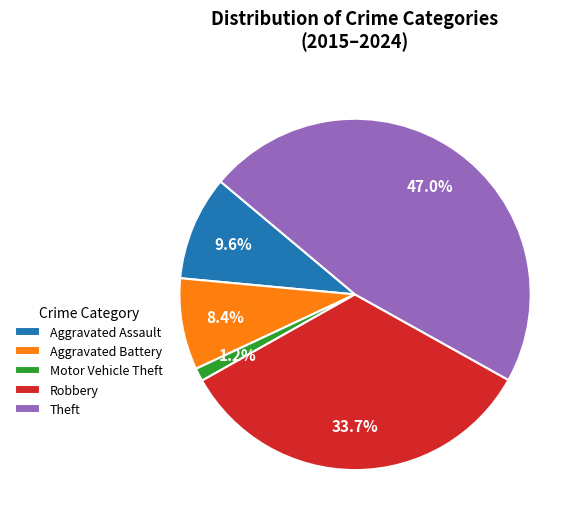

What is the smallest slice in the pie chart?

Motor Vehicle Theft